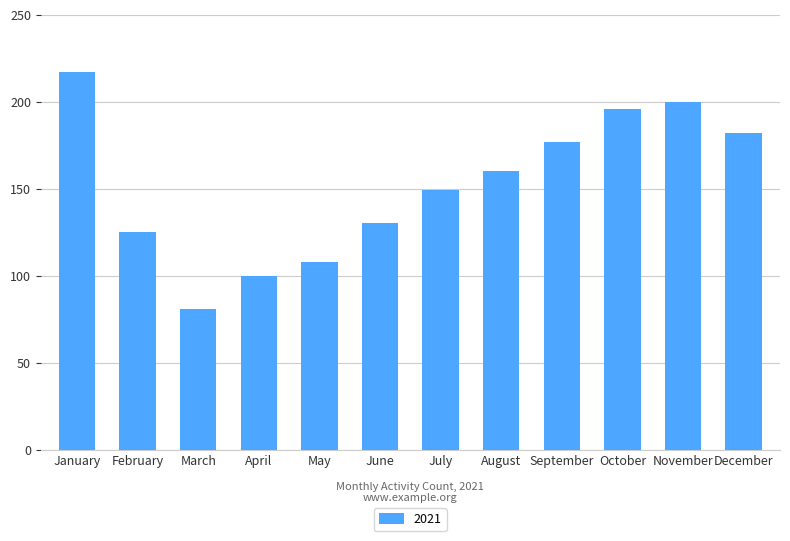

Rank the categories by value from highest to lowest.

January, November, October, December, September, August, July, June, February, May, April, March